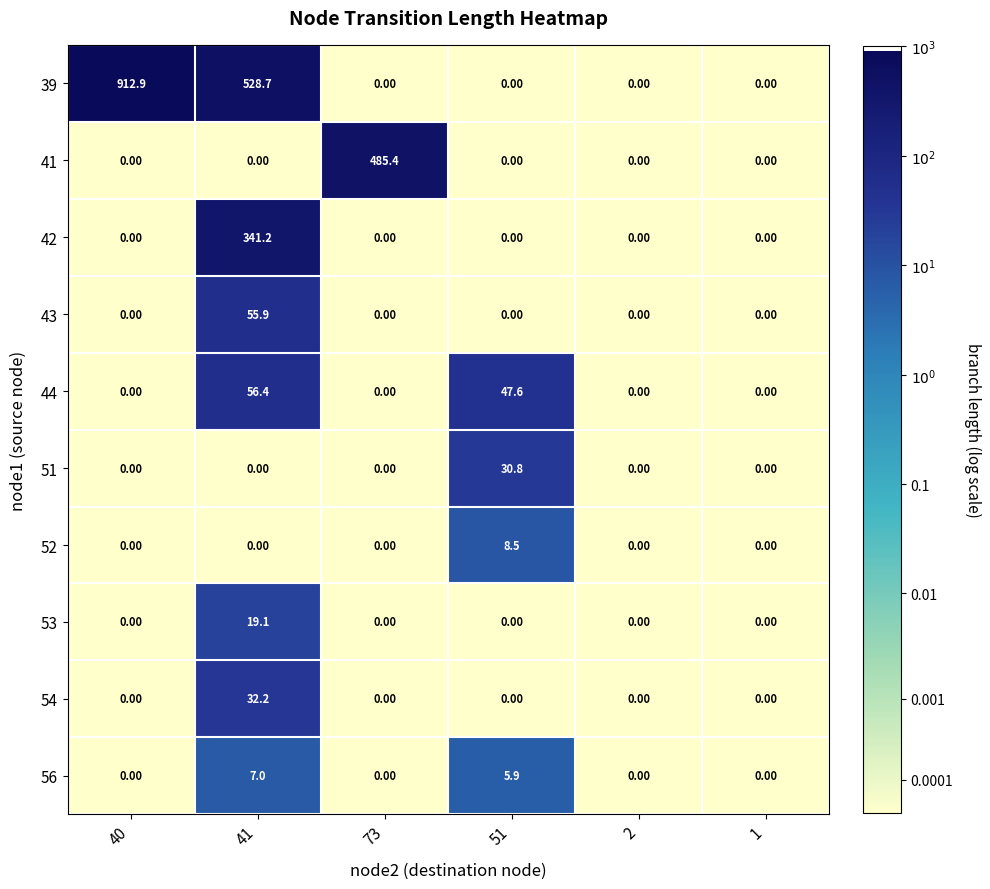

Which series has the widest spread of values?

39